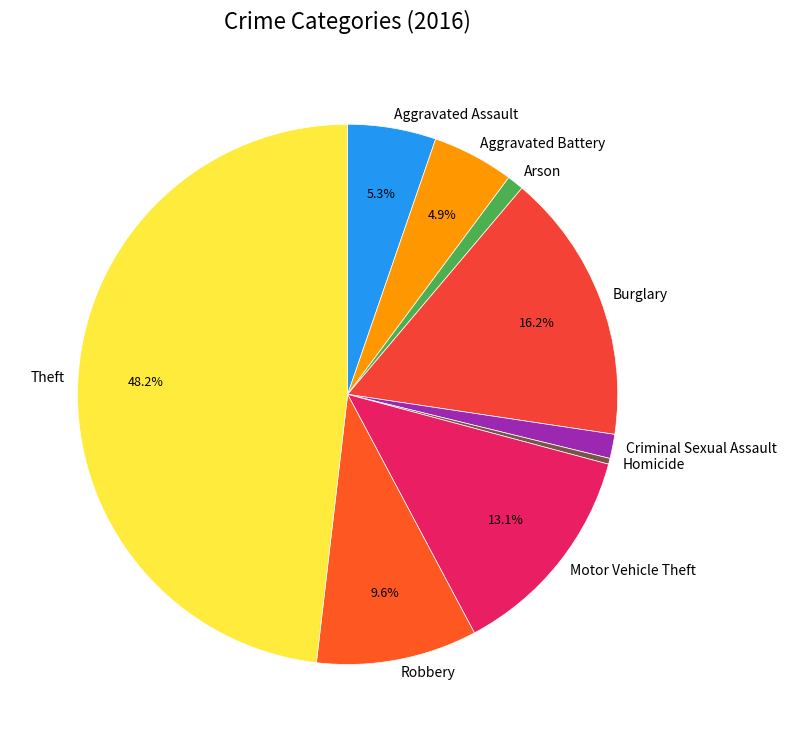

To the nearest percent, what percentage of the pie is Criminal Sexual Assault?

1%